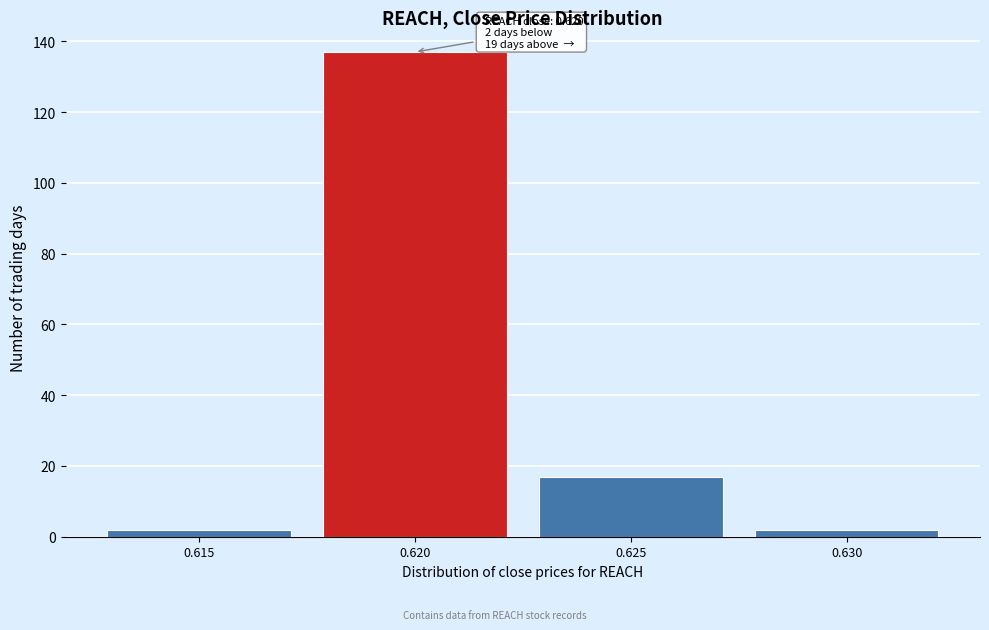

Reading right to left, what are all the values shown in this chart?

0.630=2	0.625=17	0.620=137	0.615=2